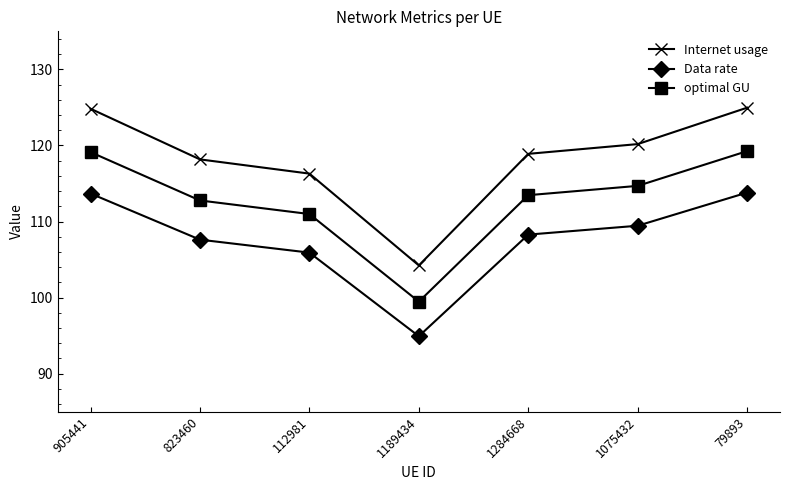

Which series changed the most between 905441 and 823460?

Internet usage